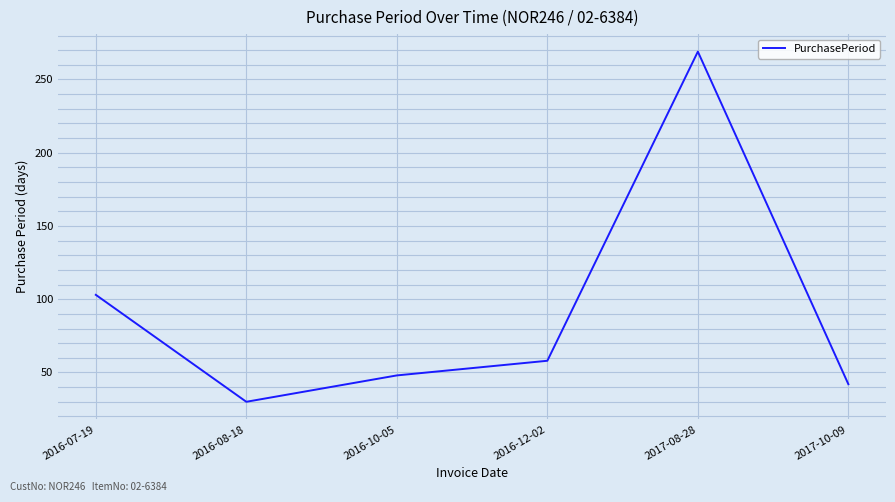

The chart shows a value of 58 at 2016-12-02. True or false?

True